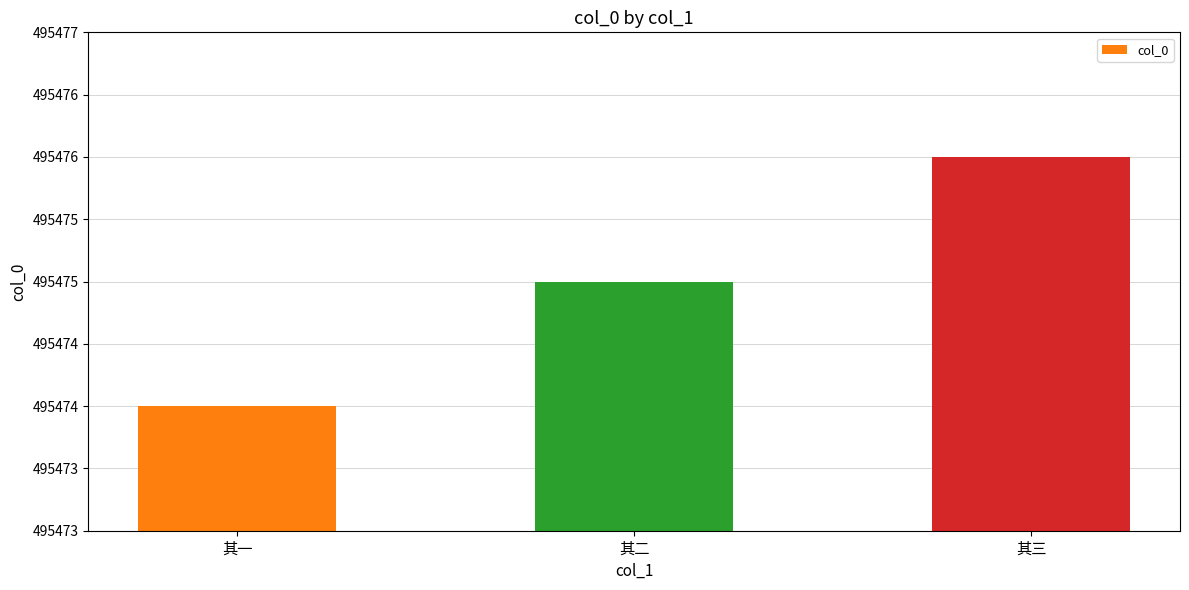

Are the bars horizontal?

No